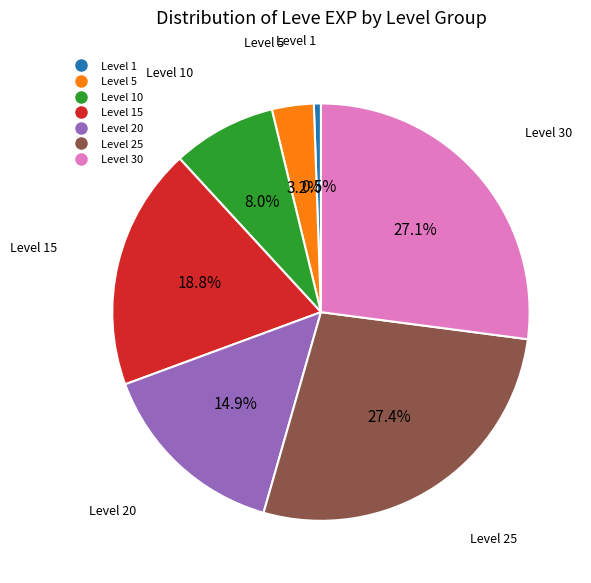

Count the number of slices in the pie.

7